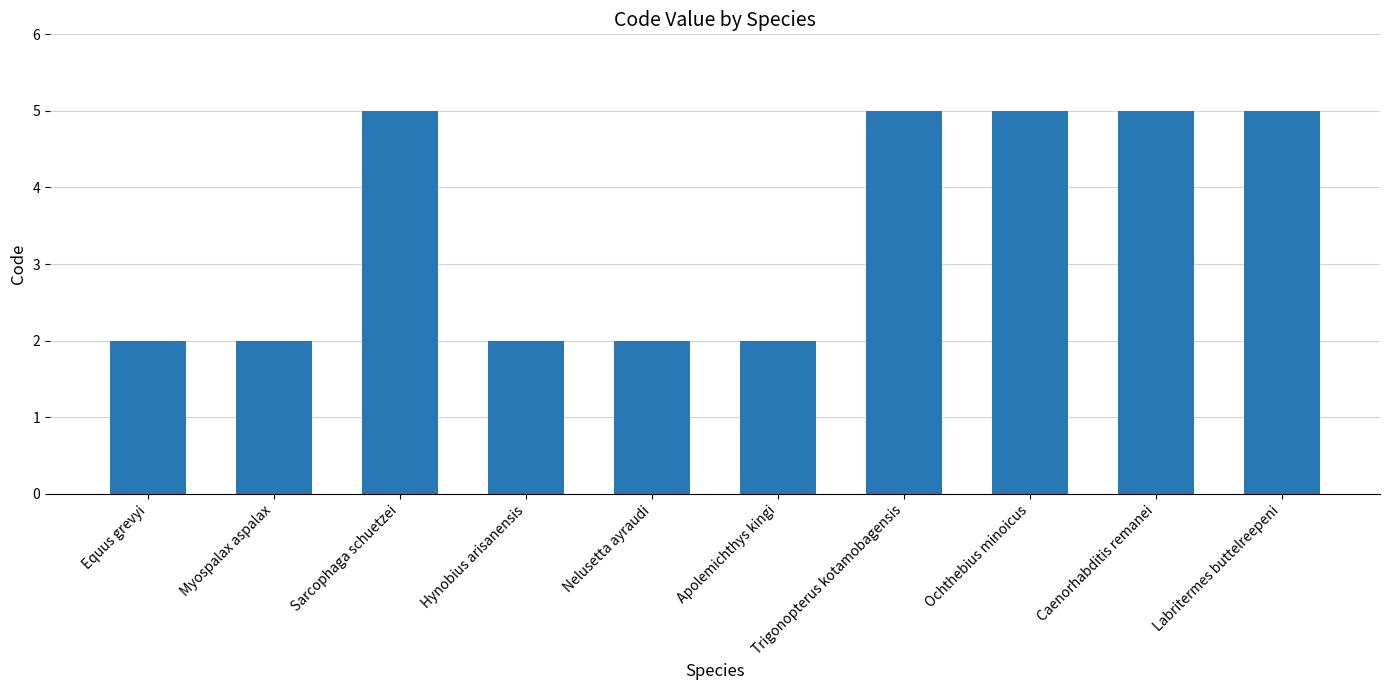

Read the value at Nelusetta ayraudi.

2